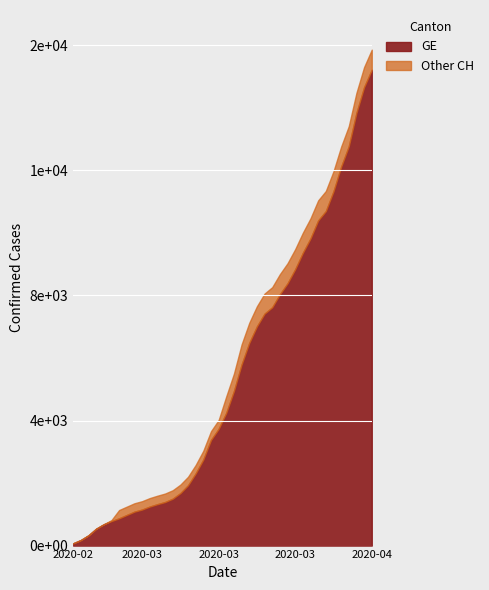

How many lines are shown in the chart?

2